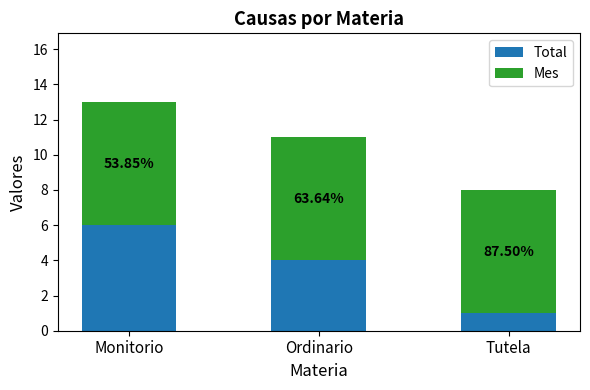

What are all the series names shown in the legend?

Total, Mes